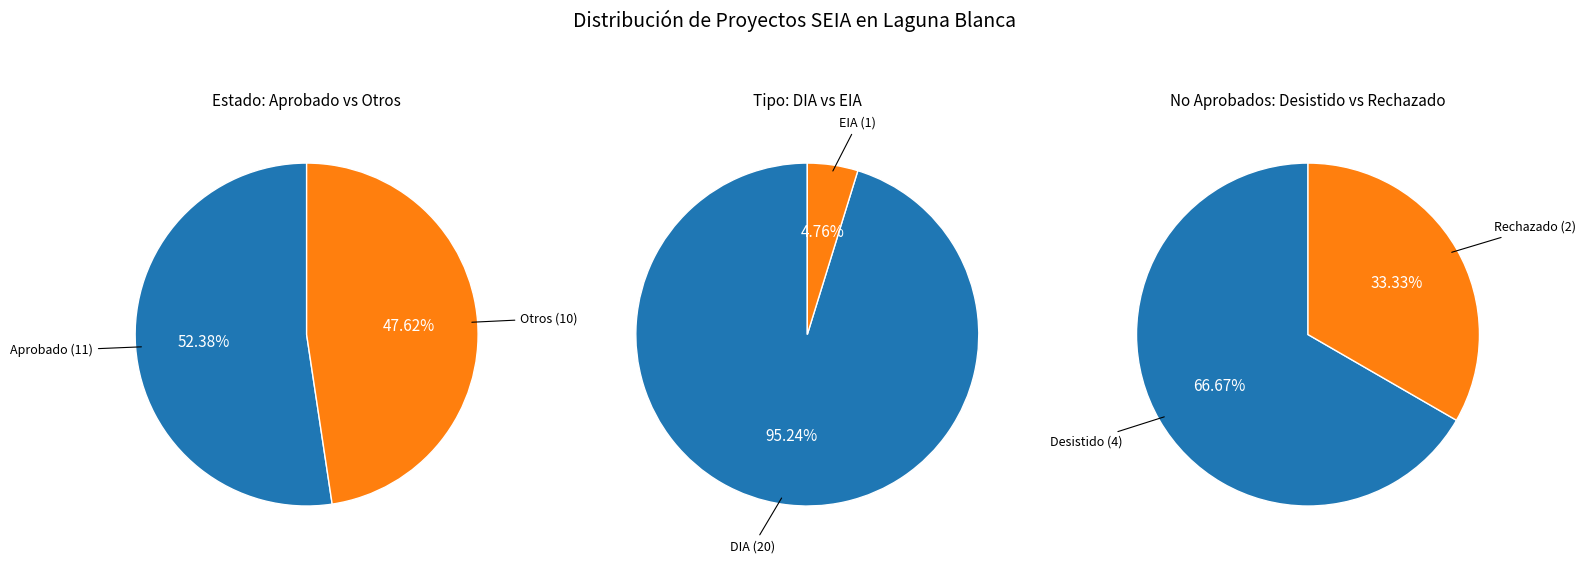

Combined, do Desistido and Aprobado account for over 50%?

Yes